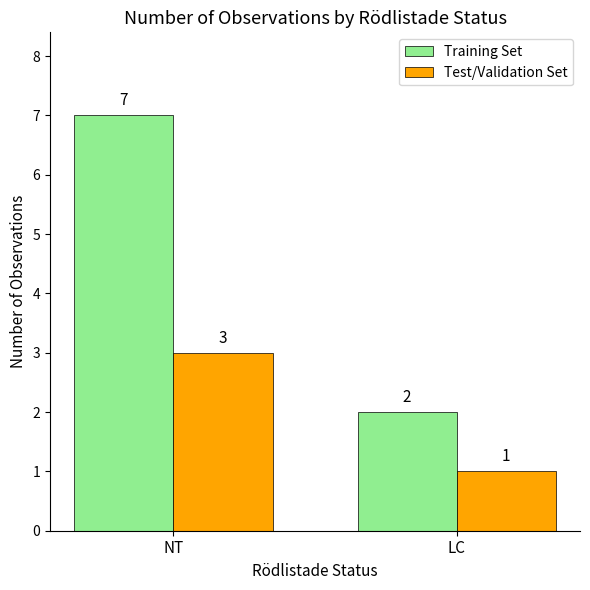

At how many categories does at least one series exceed 5?

1